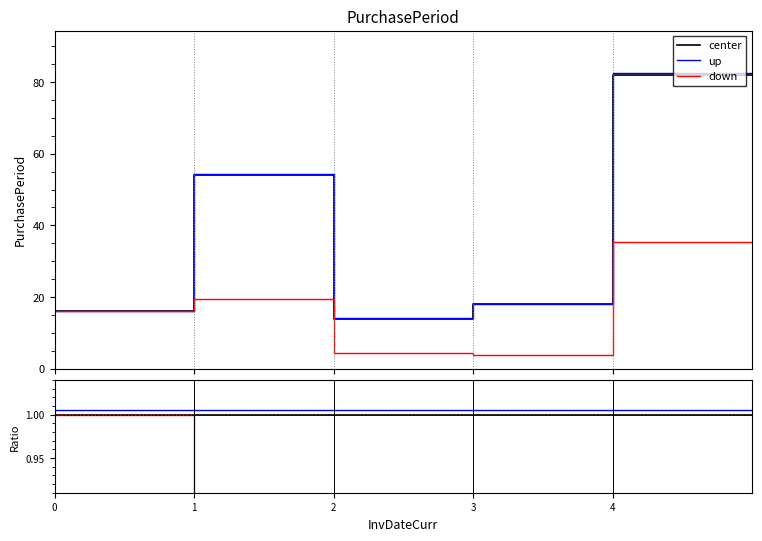

Rank the series at 0 from highest to lowest value.

up, center, down